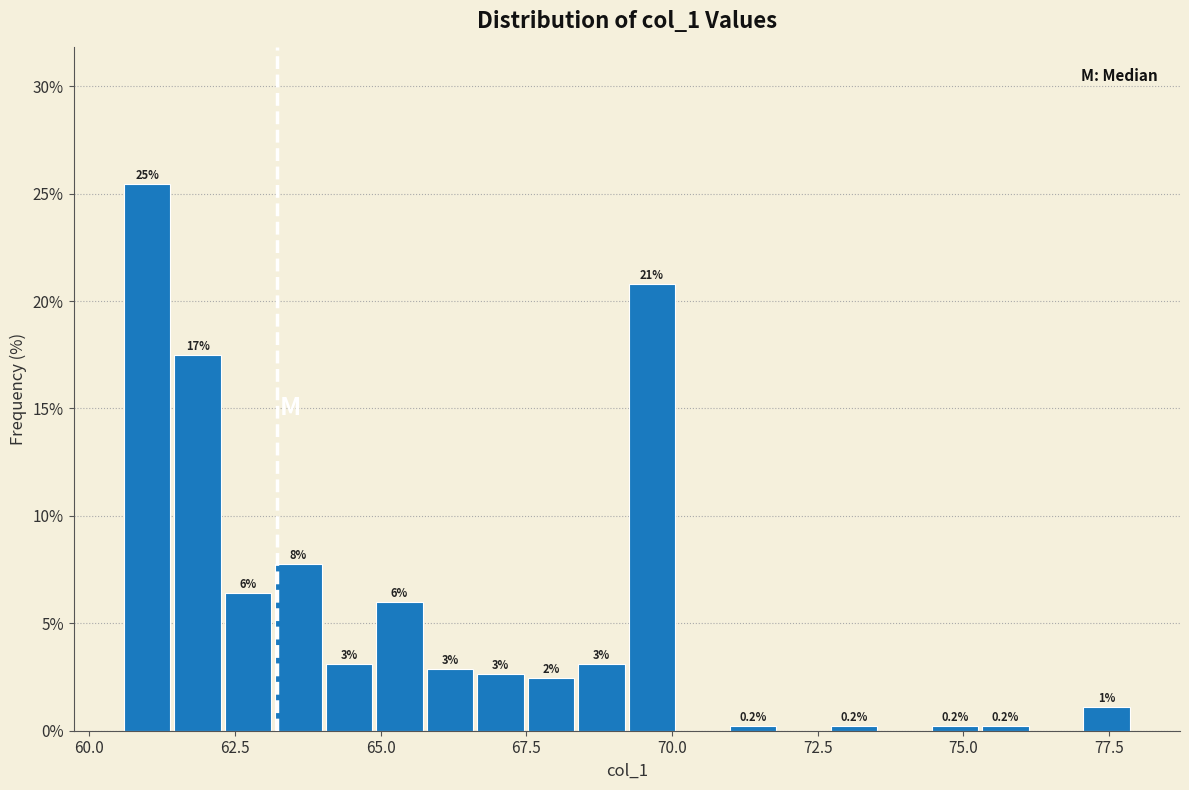

Read against the x-axis, roughly where is the centre of the tallest bar?

61.0